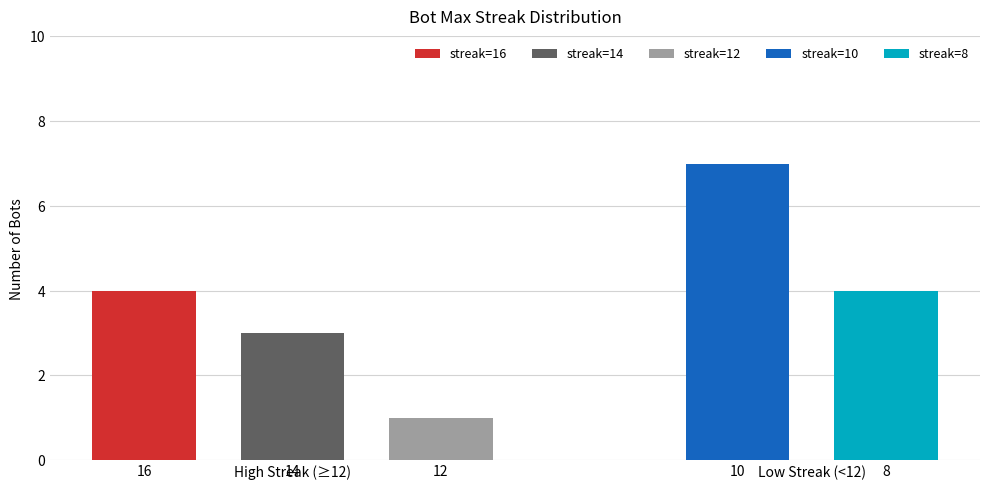

What is the difference between the maximum and minimum values in the streak=14 series?

3